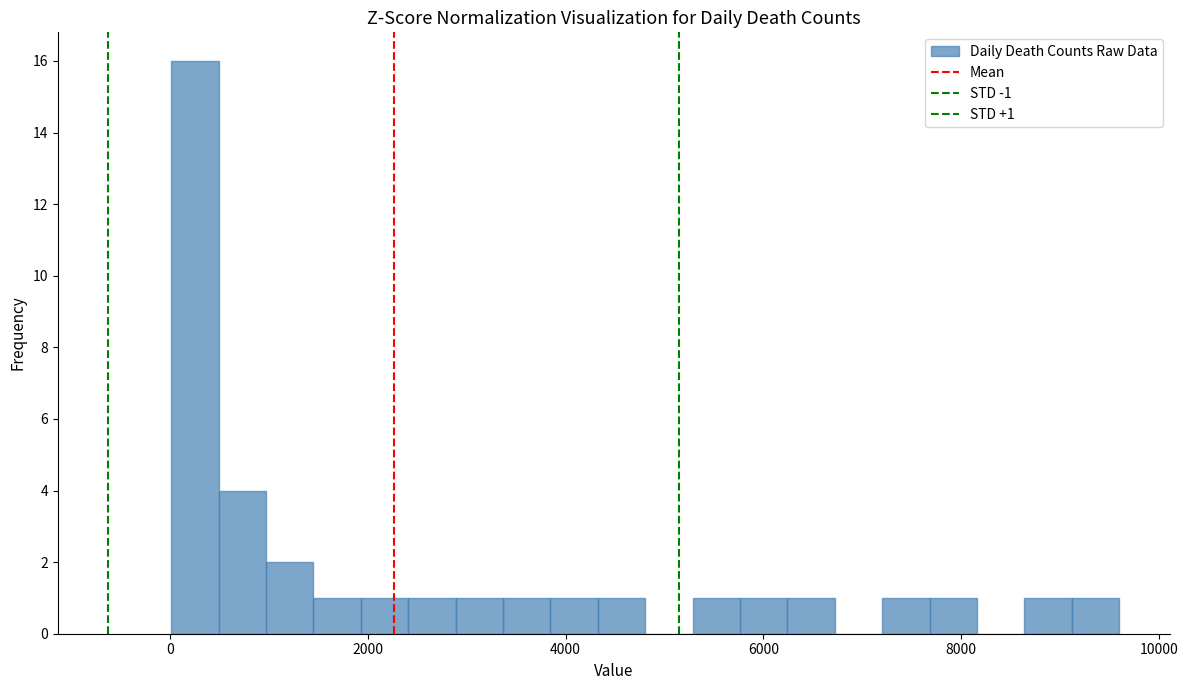

Read against the x-axis, roughly where is the centre of the tallest bar?

200